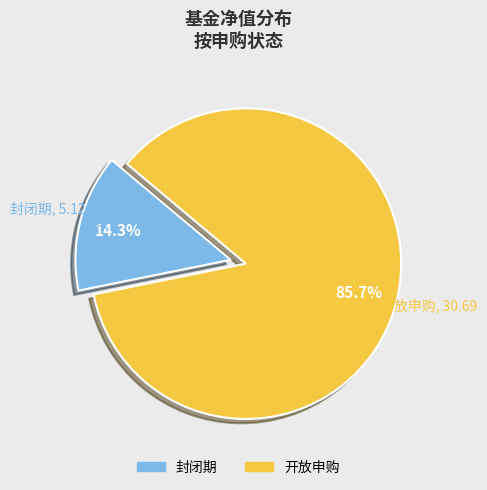

Rank the categories by value from highest to lowest.

开放申购, 封闭期